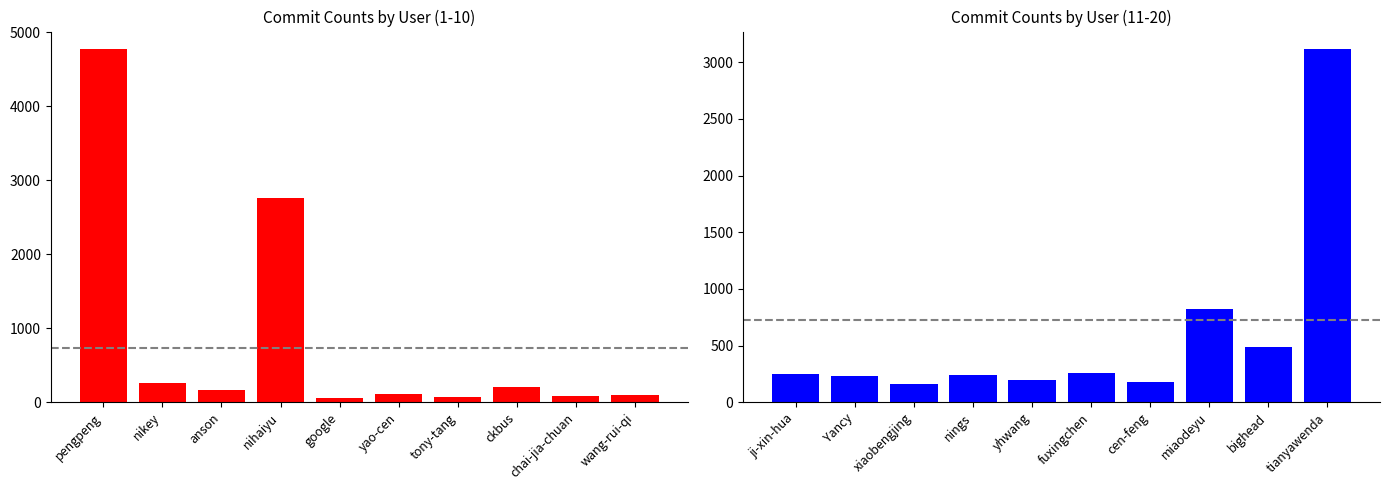

What is the value of the col_1 (right) bar at the 6th from the left?

258